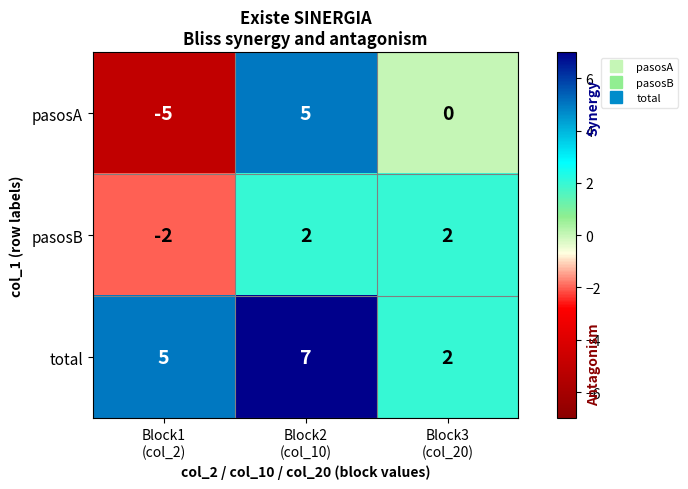

How many negative values does the pasosA series have?

1